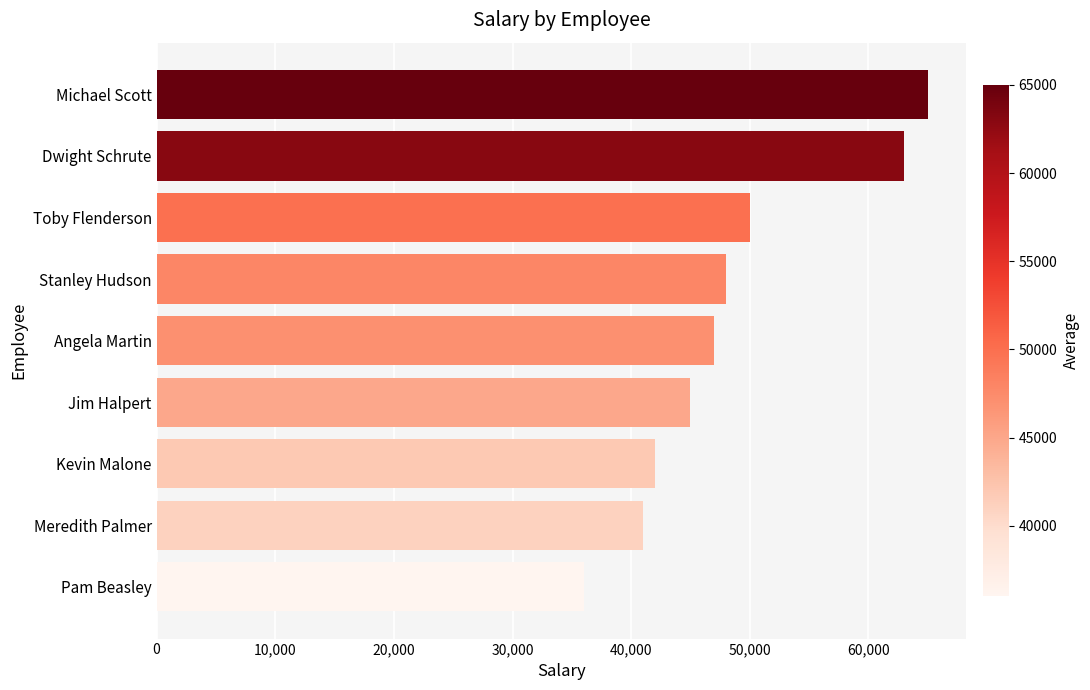

What is the difference between the values at Dwight Schrute and Stanley Hudson?

15000